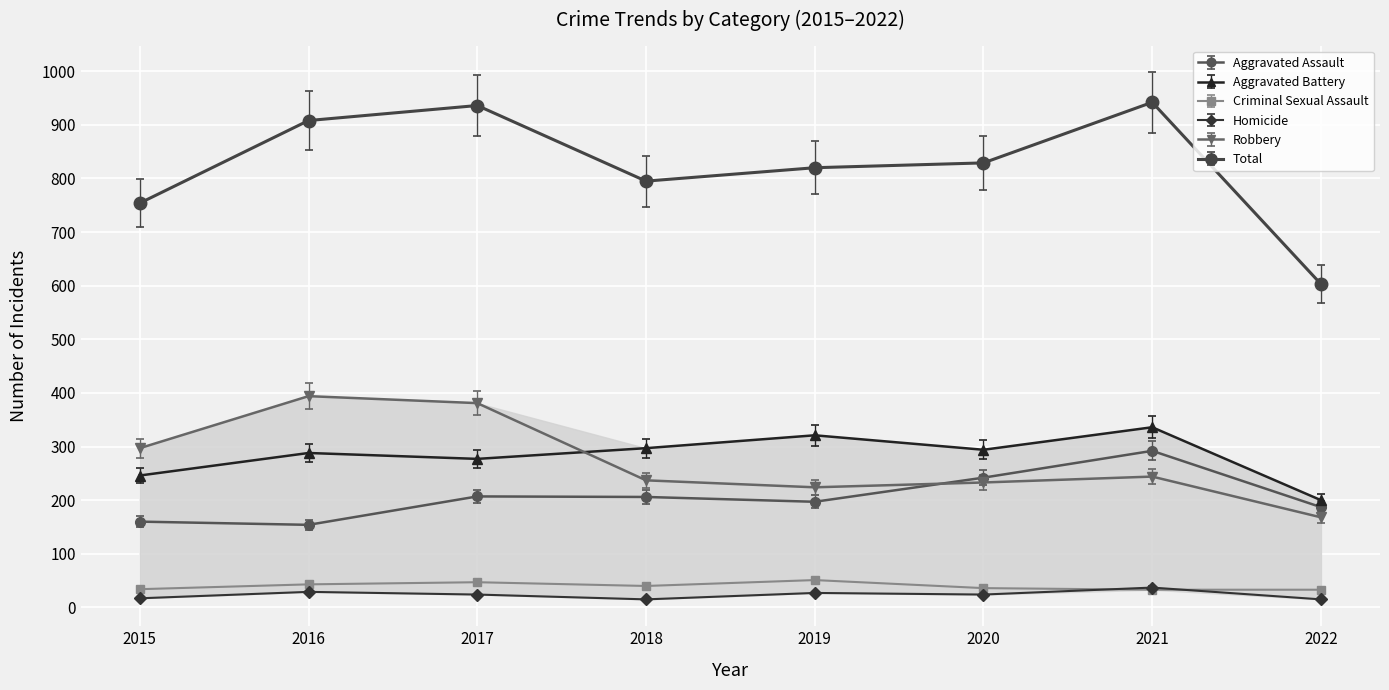

Which series has the largest range (max minus min)?

Total